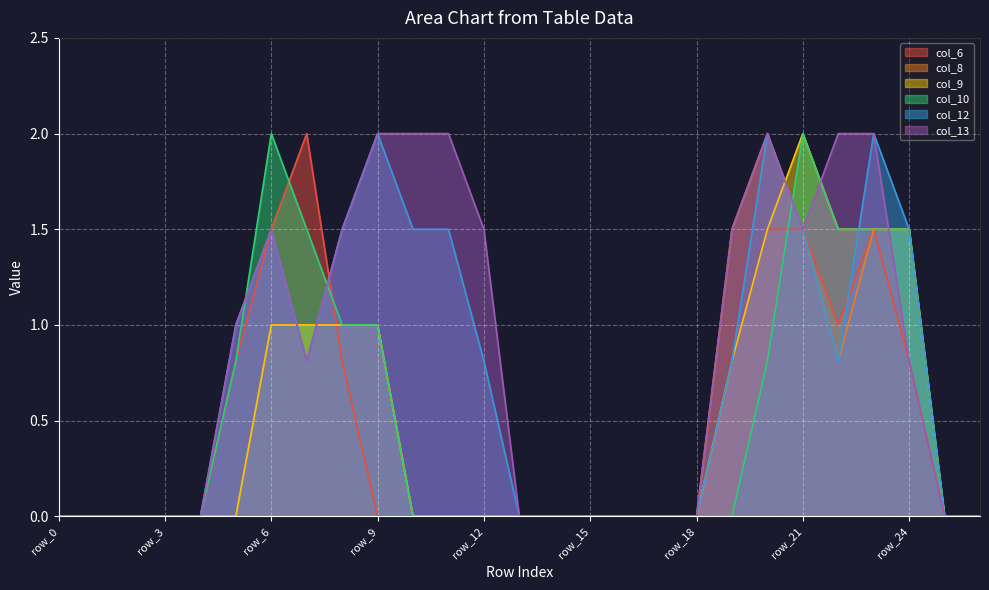

Reading right to left, list all the values displayed in this chart.

col_6: 0.0	0.0	0.8	1.5	1.0	1.5	1.5	0.8	0.0	0.0	0.0	0.0	0.0	0.0	0.0	0.0	0.0	0.0	0.8	2.0	1.5	0.8	0.0	0.0	0.0	0.0	0.0
col_8: 0.0	0.0	1.5	1.5	0.8	1.5	2.0	1.5	0.0	0.0	0.0	0.0	0.0	0.0	0.0	0.0	0.0	1.0	1.0	1.0	1.0	0.0	0.0	0.0	0.0	0.0	0.0
col_9: 0.0	0.0	1.5	1.5	1.5	2.0	1.5	0.8	0.0	0.0	0.0	0.0	0.0	0.0	0.0	0.0	0.0	1.0	1.0	1.0	1.0	0.0	0.0	0.0	0.0	0.0	0.0
col_10: 0.0	0.0	1.5	1.5	1.5	2.0	0.8	0.0	0.0	0.0	0.0	0.0	0.0	0.0	0.0	0.0	0.0	1.0	1.0	1.5	2.0	0.8	0.0	0.0	0.0	0.0	0.0
col_12: 0.0	0.0	1.5	2.0	0.8	1.5	2.0	0.8	0.0	0.0	0.0	0.0	0.0	0.0	0.8	1.5	1.5	2.0	1.5	0.8	1.5	1.0	0.0	0.0	0.0	0.0	0.0
col_13: 0.0	0.0	0.8	2.0	2.0	1.5	2.0	1.5	0.0	0.0	0.0	0.0	0.0	0.0	1.5	2.0	2.0	2.0	1.5	0.8	1.5	1.0	0.0	0.0	0.0	0.0	0.0